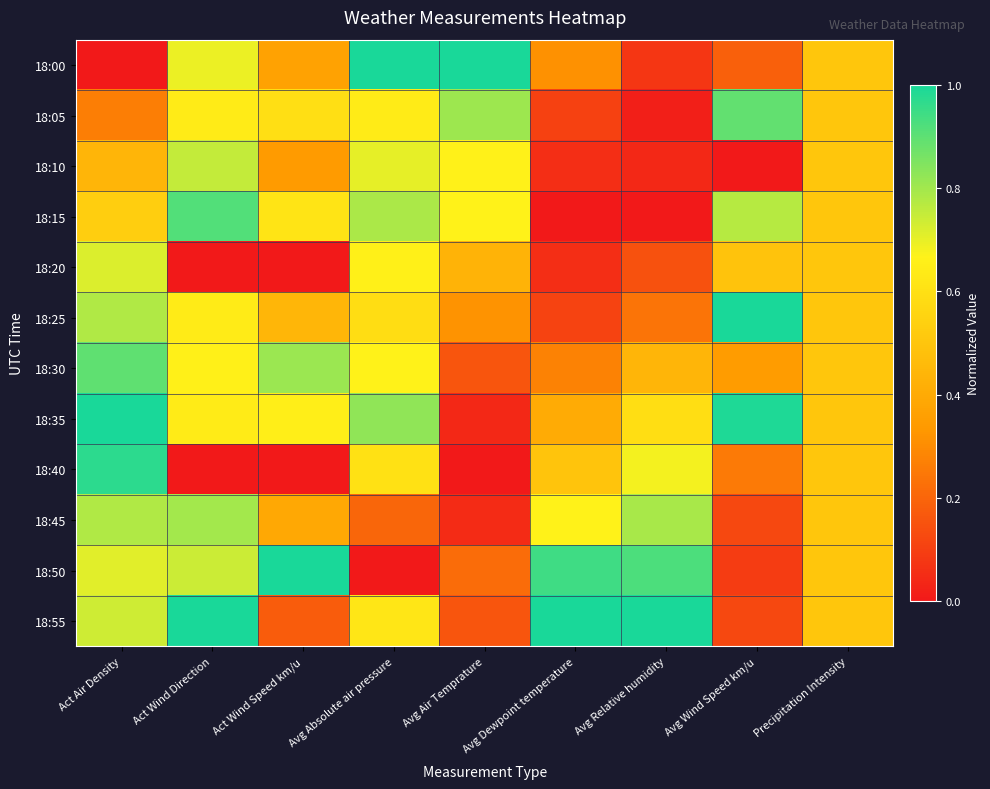

At which category is the sum across all series the highest?

Act Air Density